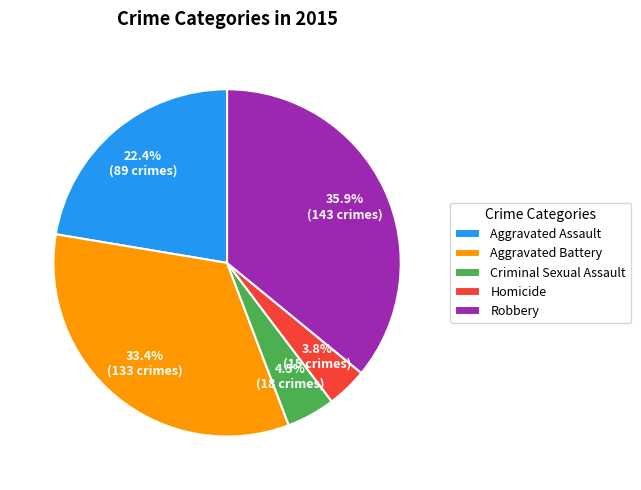

To the nearest percent, what is the difference between the largest and smallest slice percentages?

32%